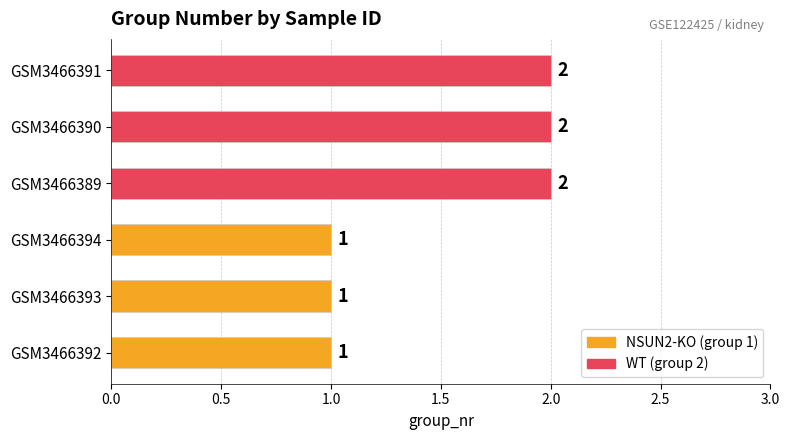

Between GSM3466391 and GSM3466394, which is larger?

GSM3466391